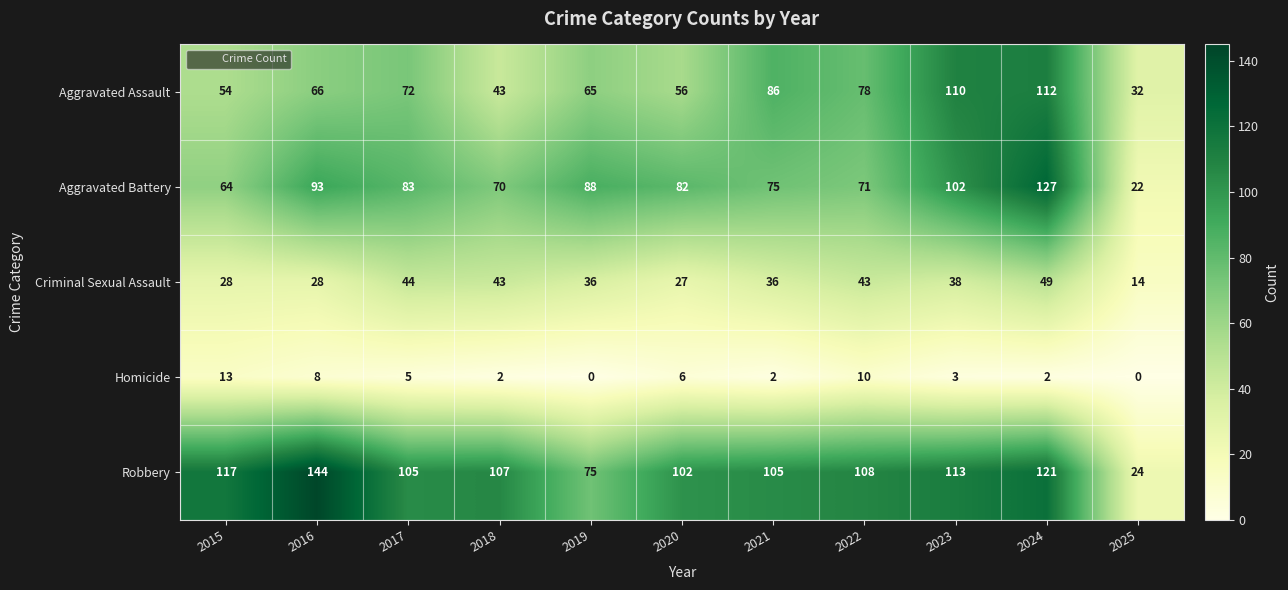

What is the difference between the maximum and second lowest values in the Aggravated Battery series?

63